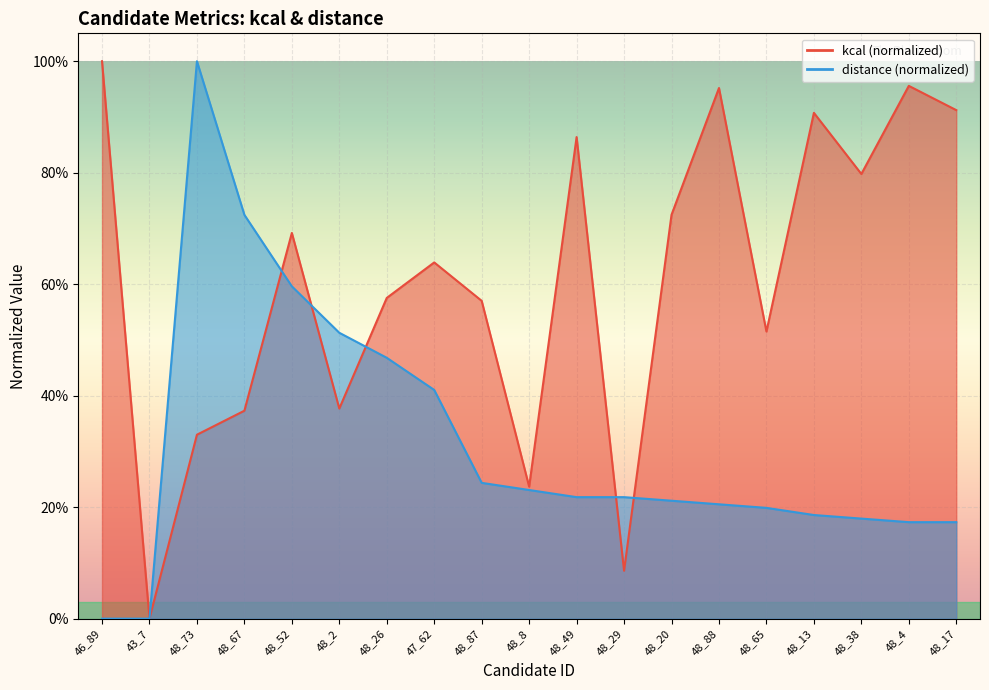

Rank the series by their maximum value, from lowest to highest.

kcal, distance